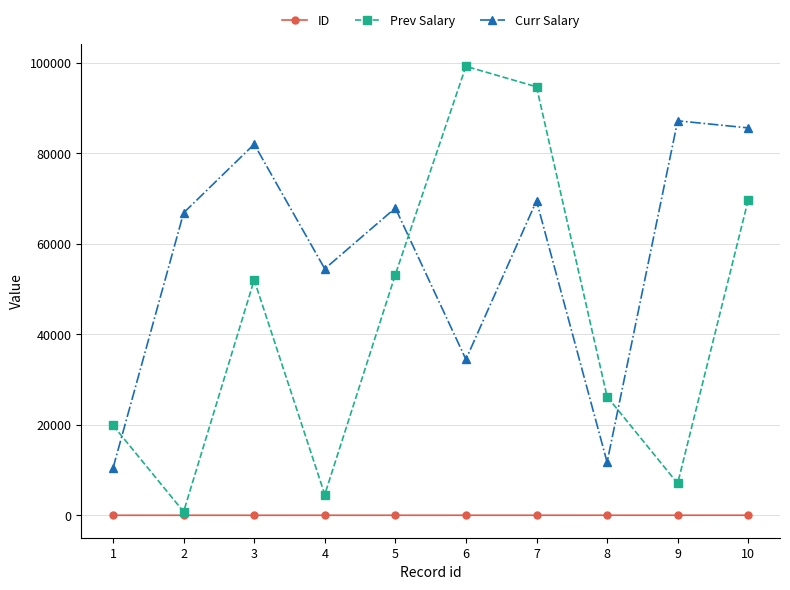

Which series changed the most between 2 and 7?

Prev Salary